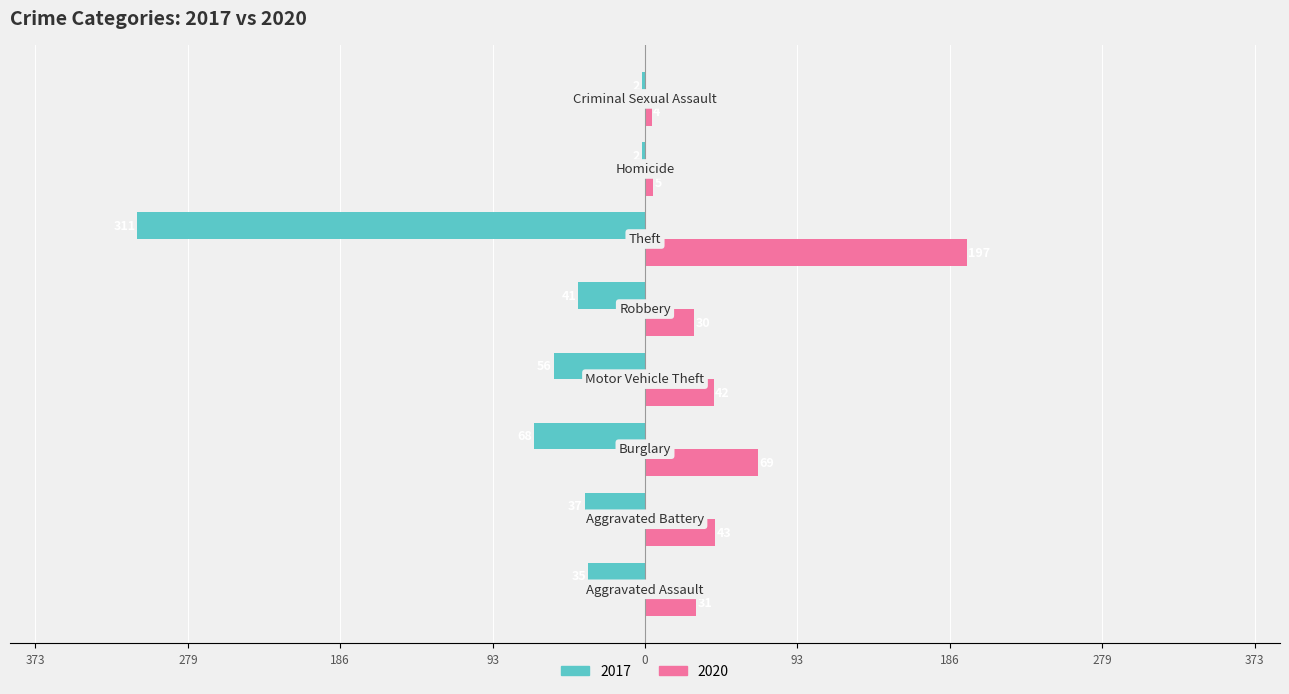

What is the sum of all 2017 values?

-552